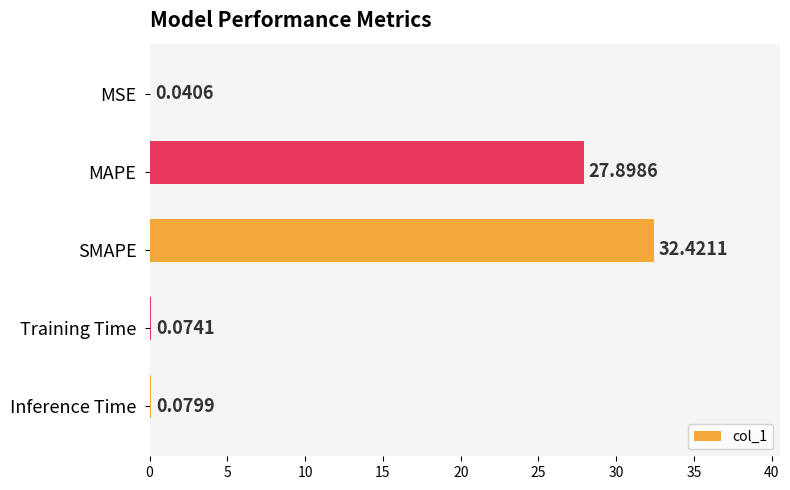

Where is the data nearest to the value 16?

MAPE